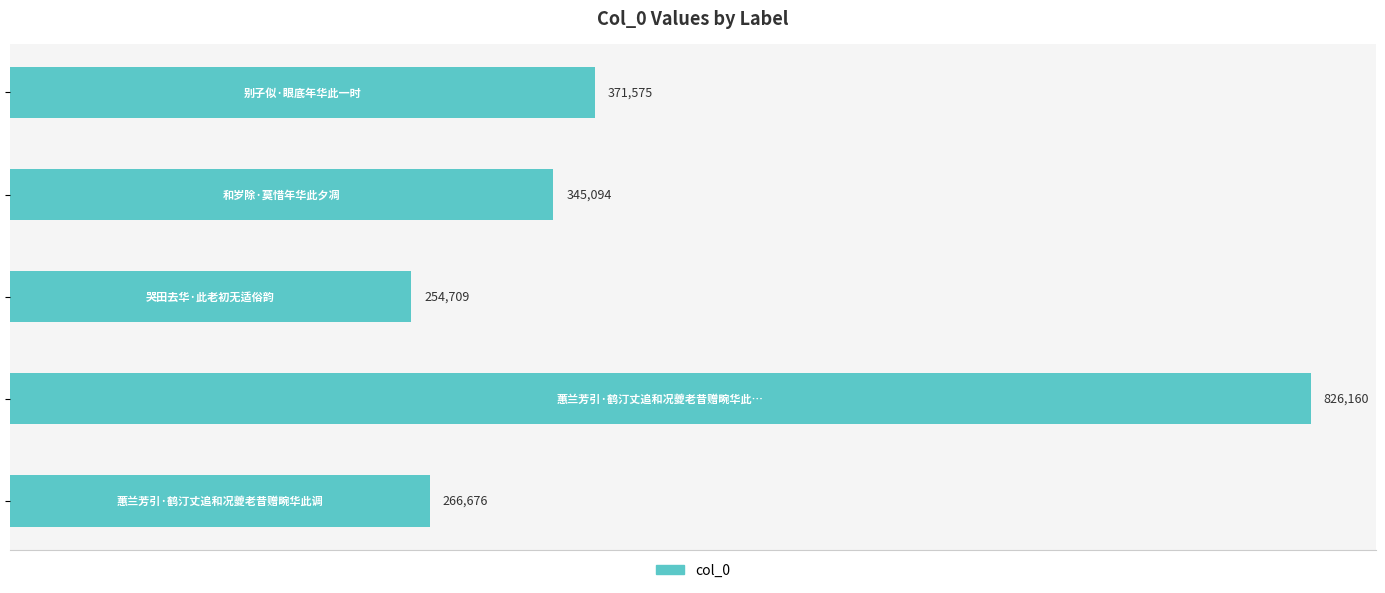

Reading bottom to top, transcribe all the data shown in this chart.

266676	826160	254709	345094	371575